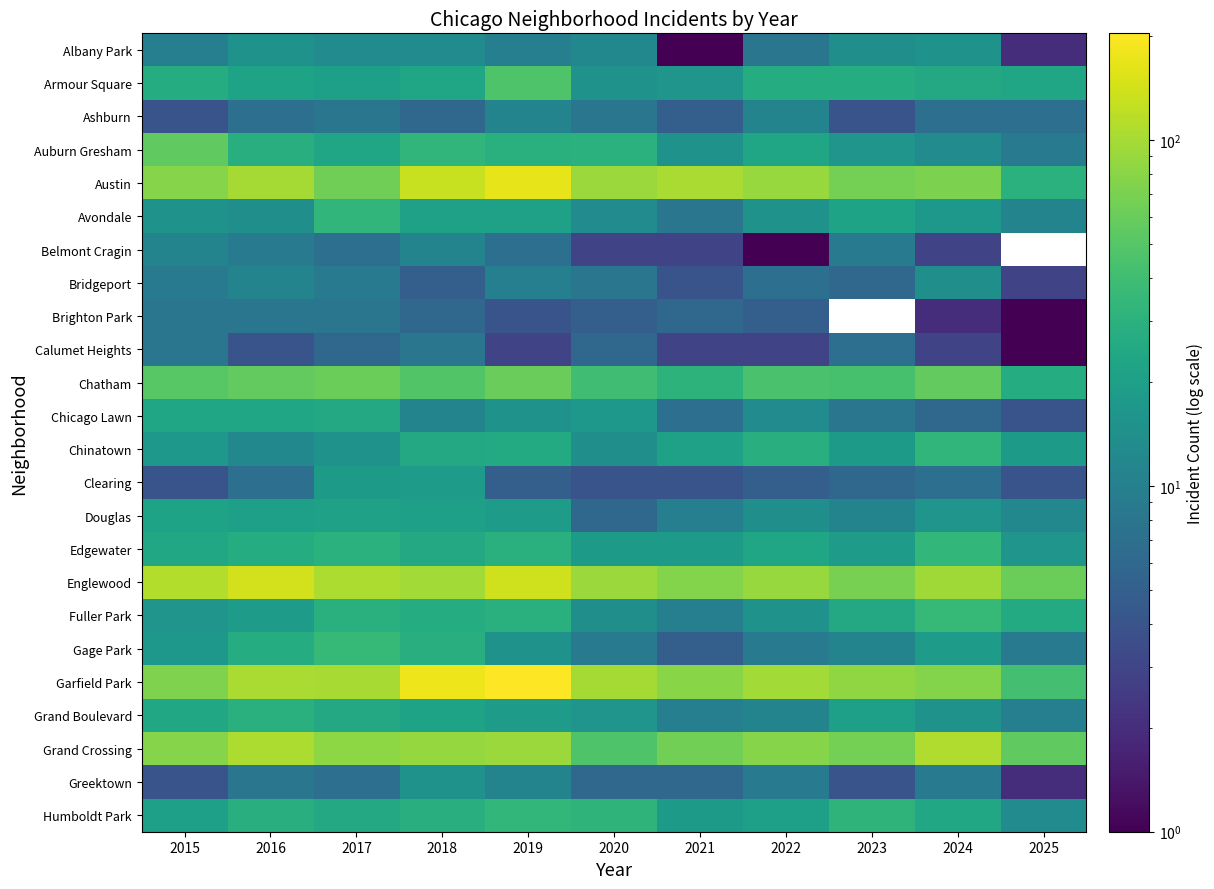

How many series are shown in this chart?

24